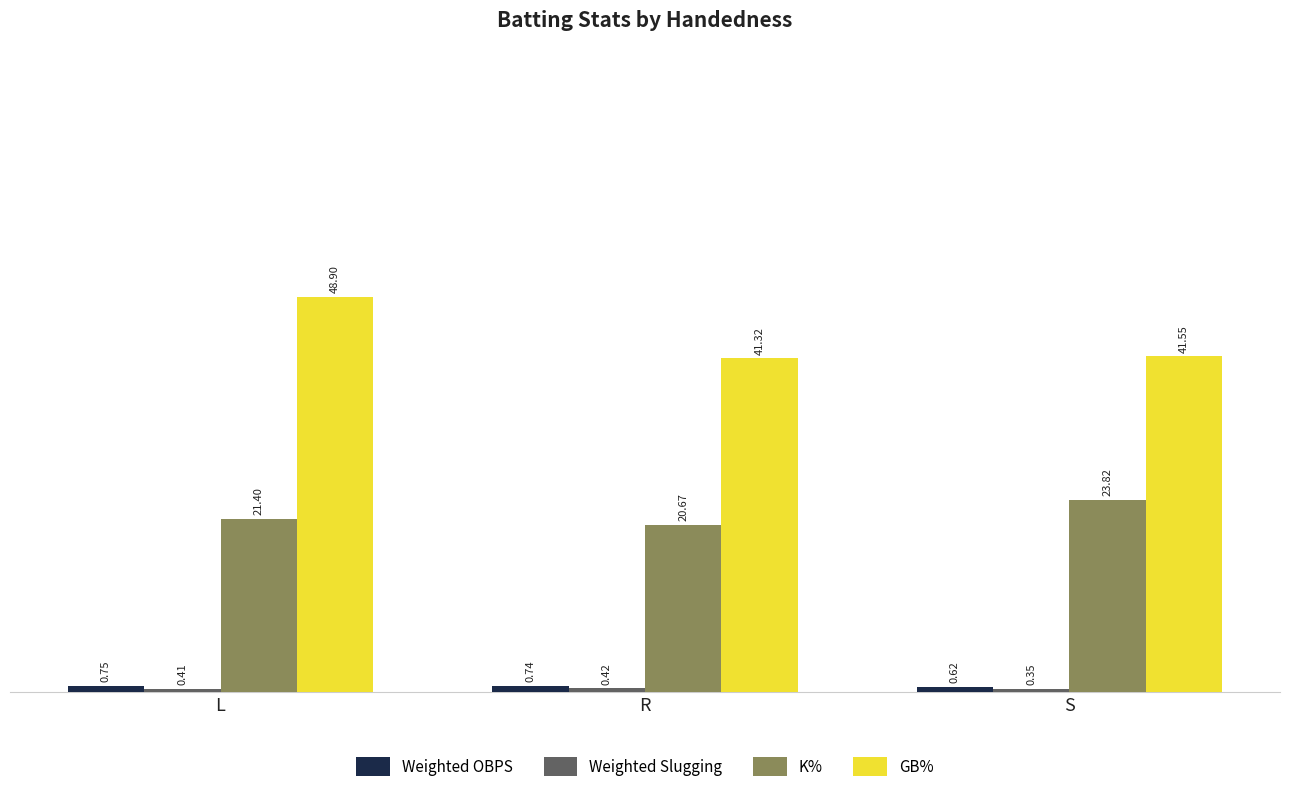

Where is K% nearest to the value 22?

L